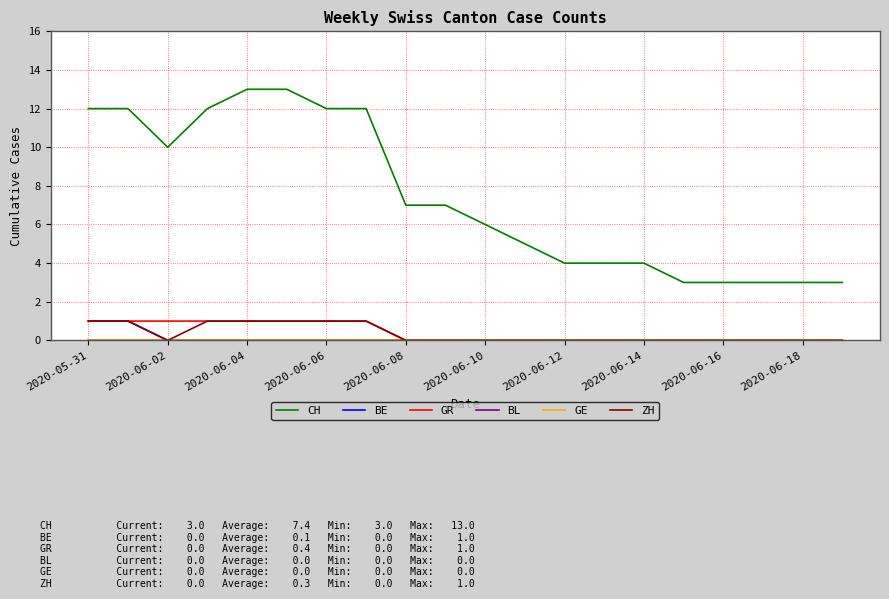

Is this an area chart (filled region under the line)?

No